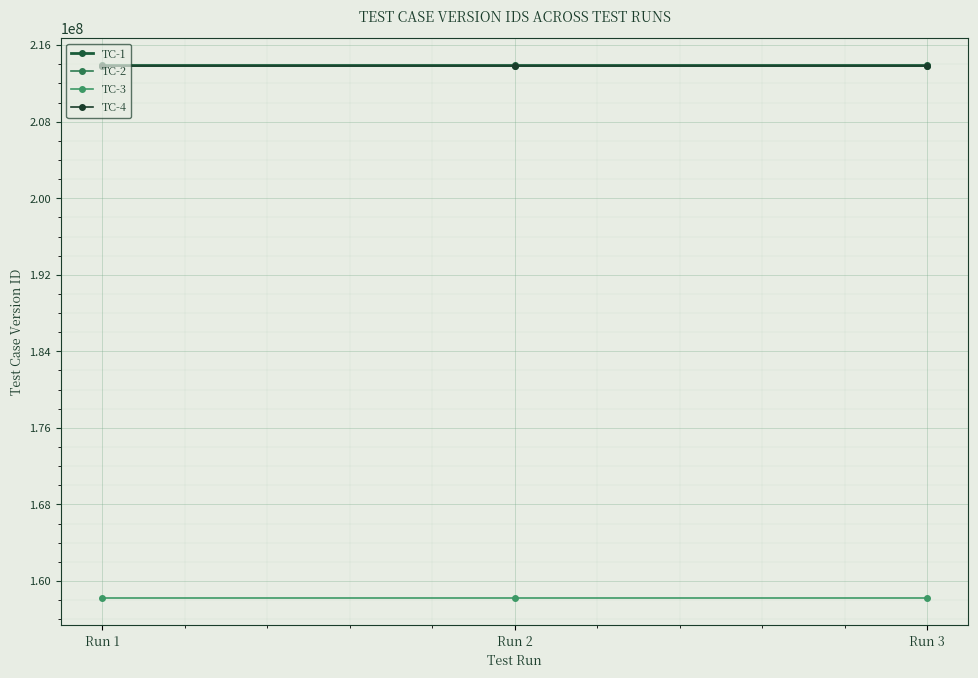

List the series in order of their peak value, lowest first.

TC-3, TC-4, TC-2, TC-1